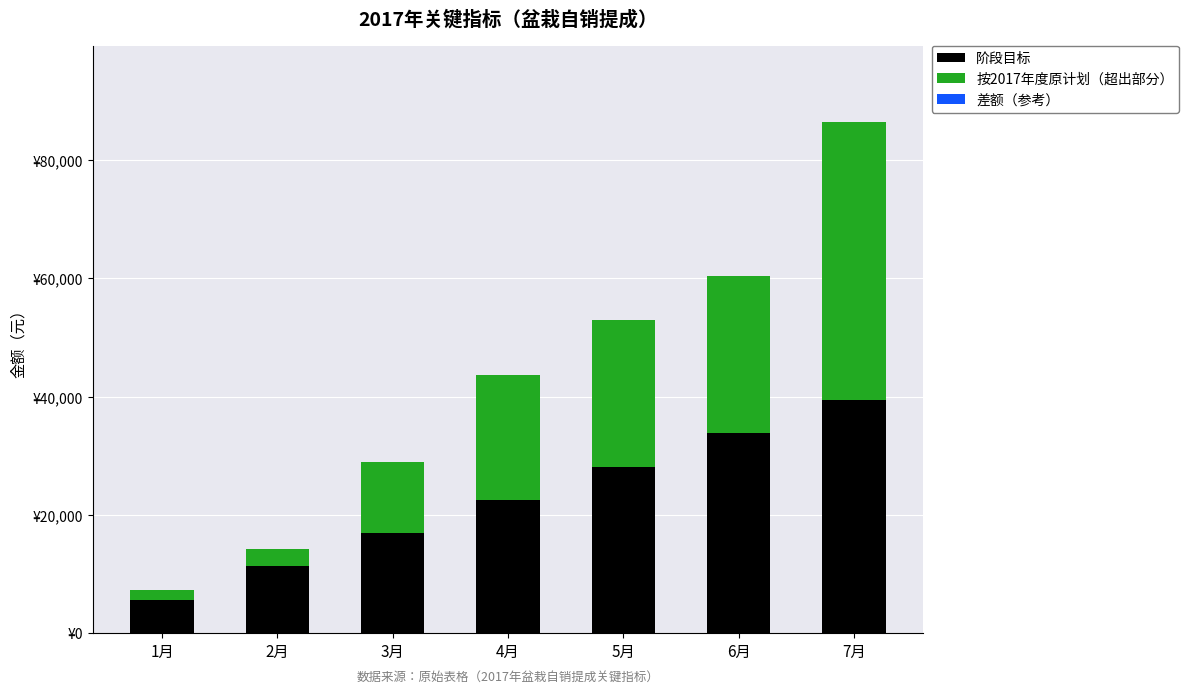

Does the chart contain stacked bars?

Yes